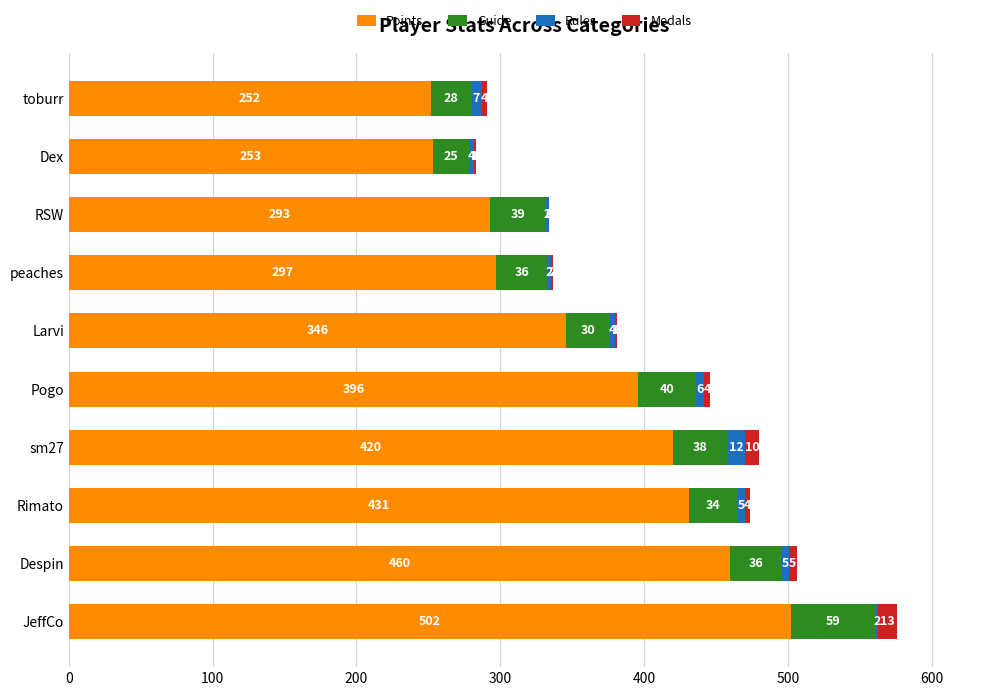

What is the sum of all Points values?

3650